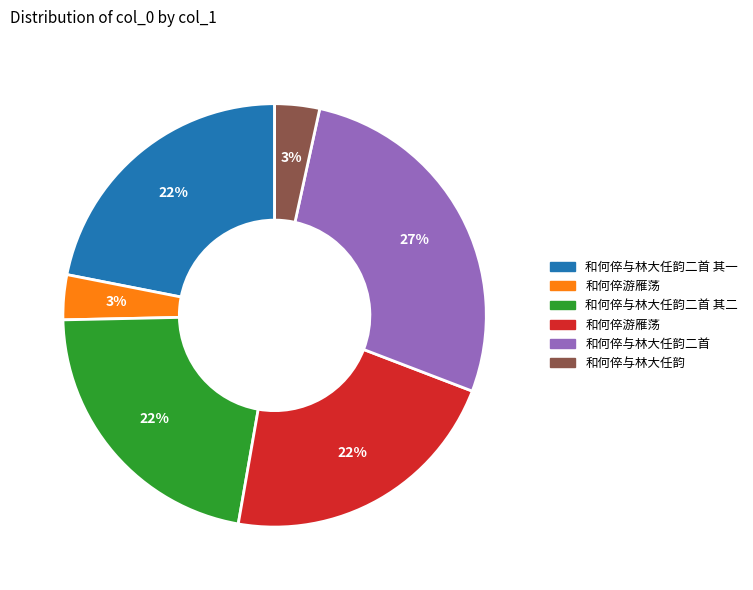

To the nearest percent, what is the difference between the largest and smallest slice percentages?

24%